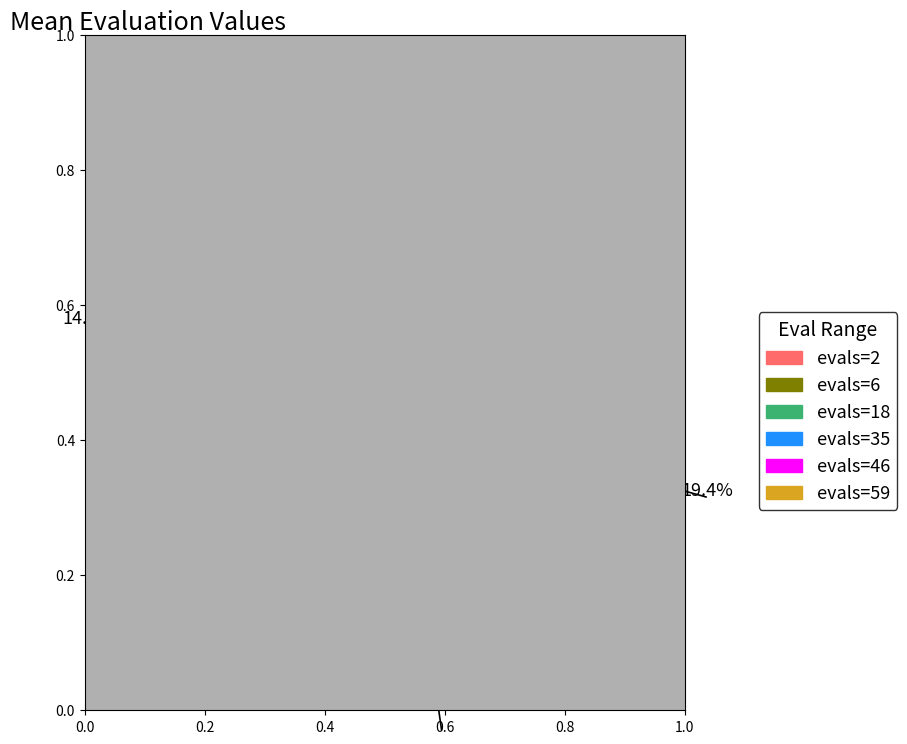

Count the number of slices in the pie.

6